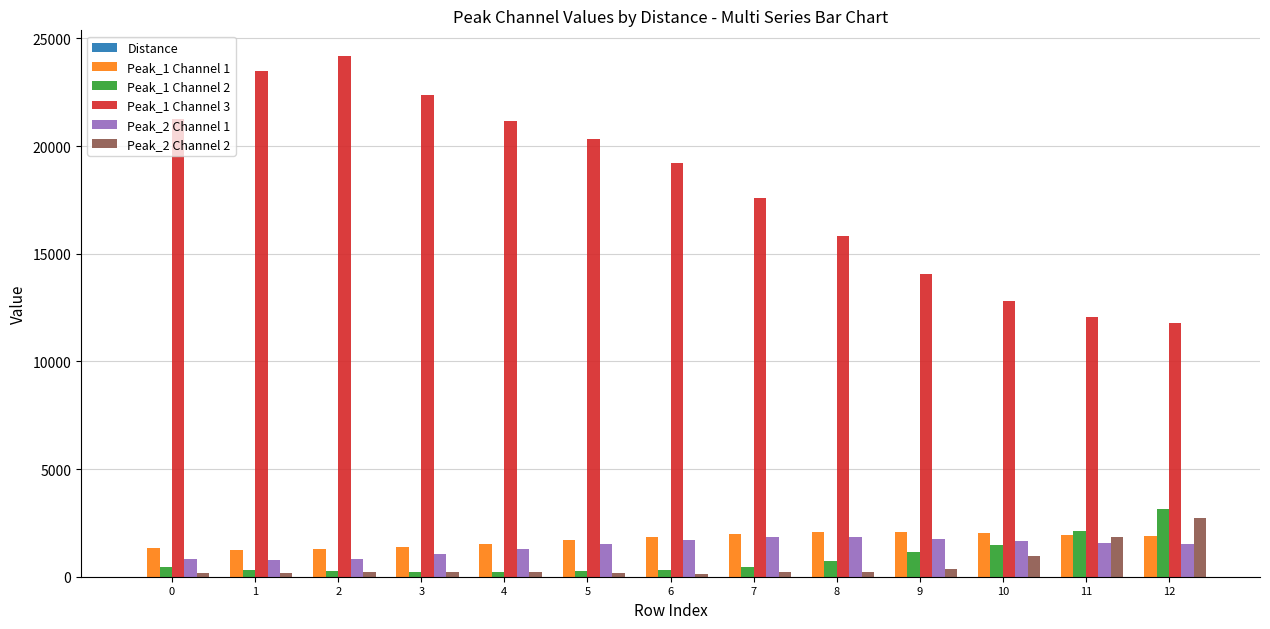

Where does the Peak_2 Channel 2 series first go above 217?

3